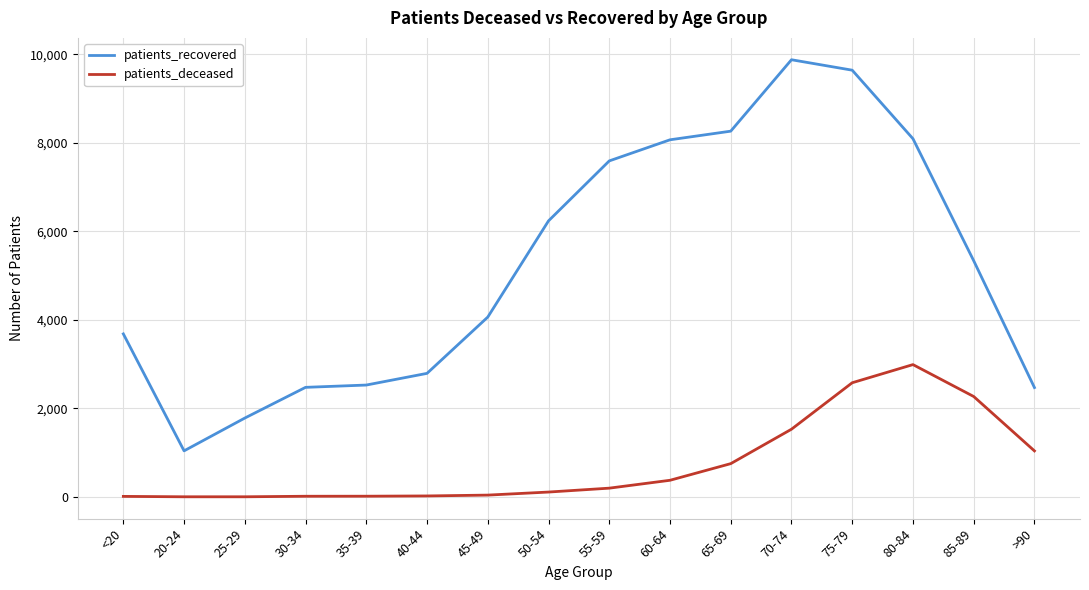

At which category is the sum across all series the highest?

75-79